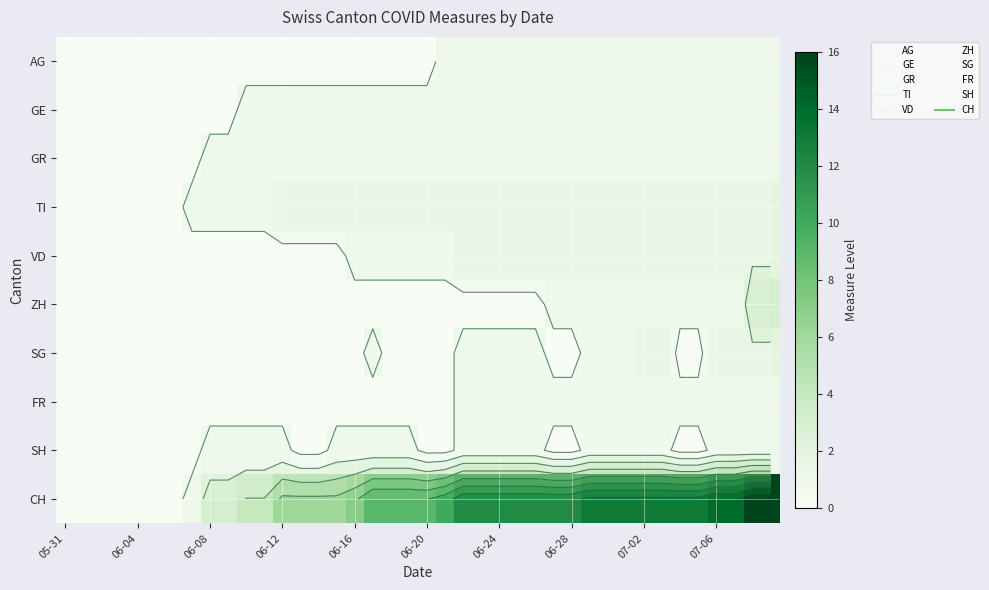

Is it true that TI equals 2 at 06-16?

True